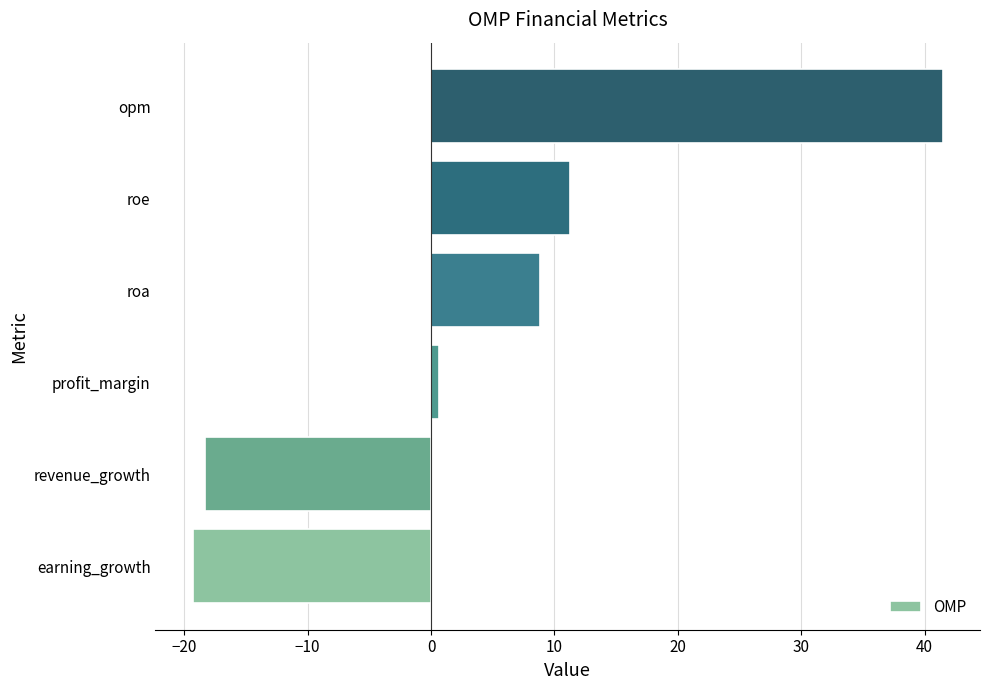

The value at roa is 8.8. True or false?

True